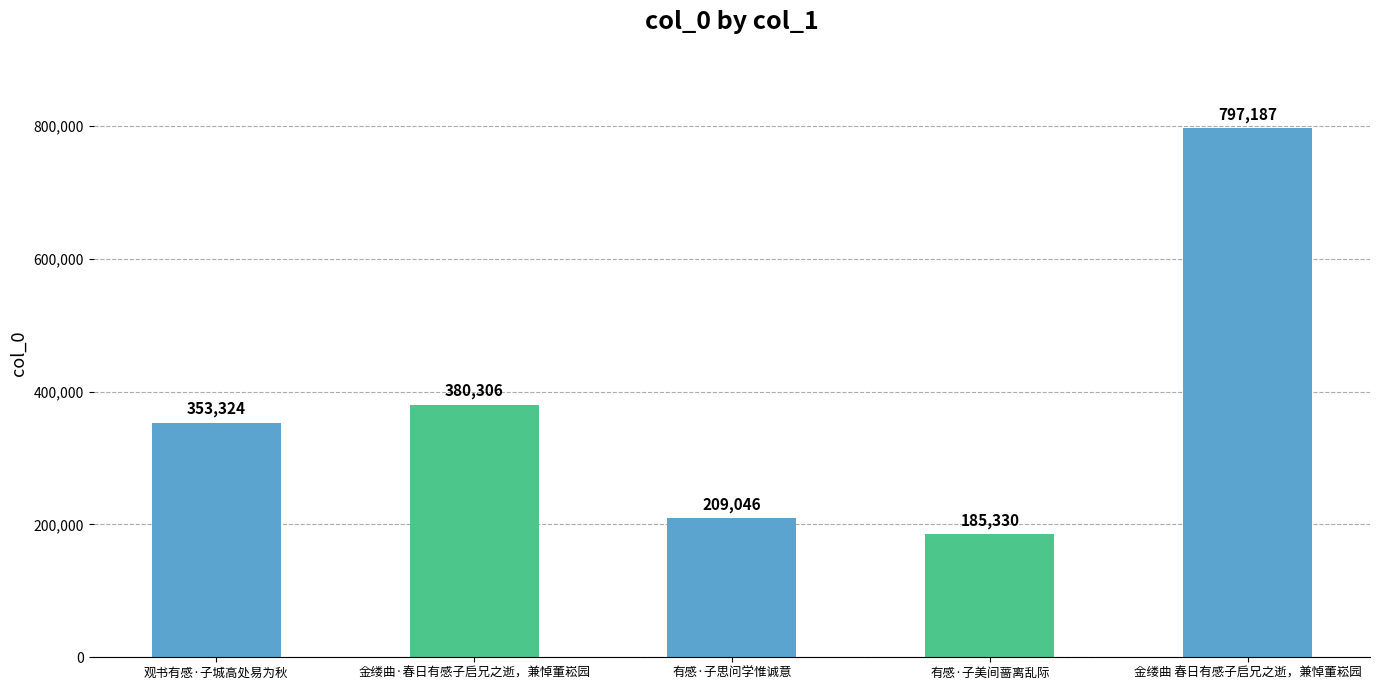

What value does the data have at 观书有感·子城高处易为秋, to the nearest 10?

353320